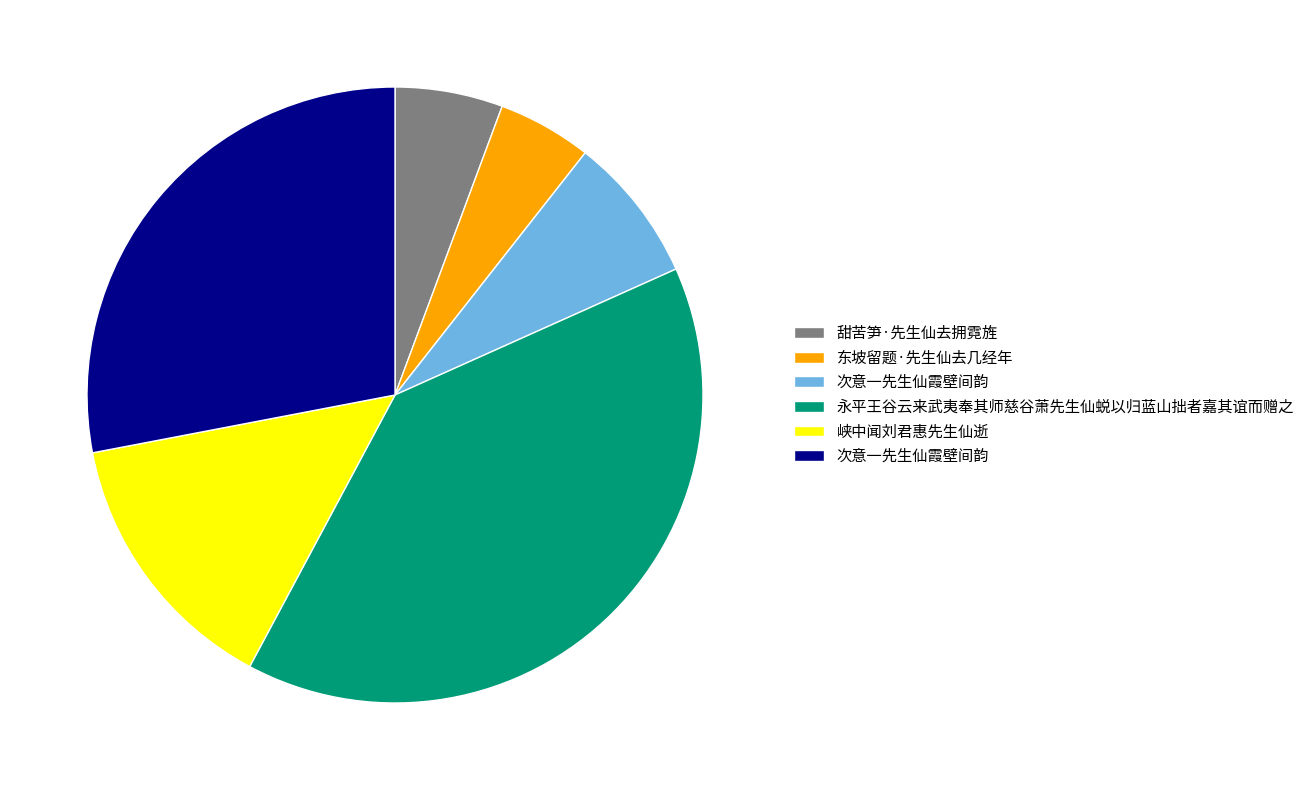

Does any single category account for the majority?

No